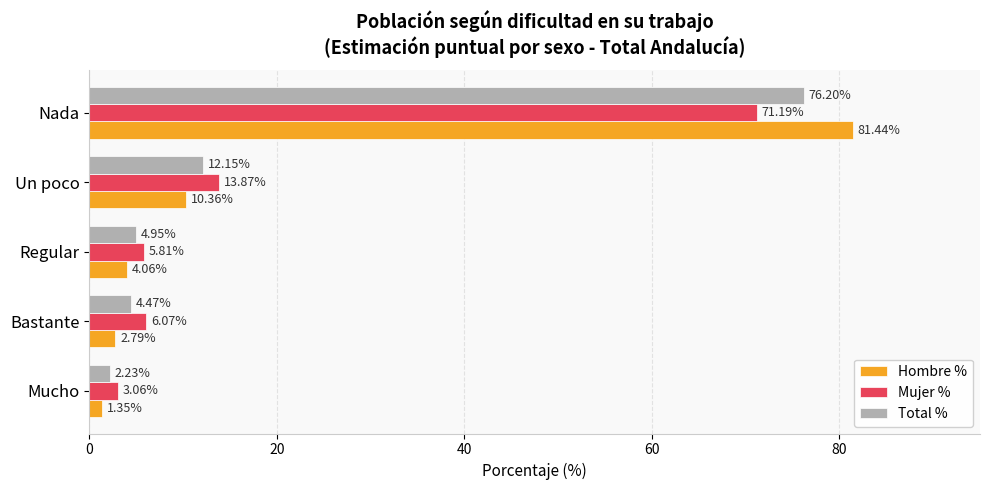

How many data points in Hombre % are above 4?

3